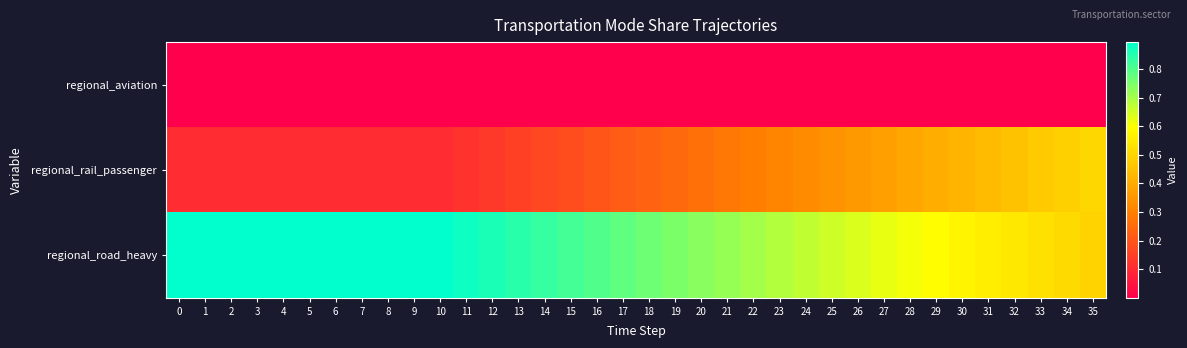

How many series are shown in this chart?

3